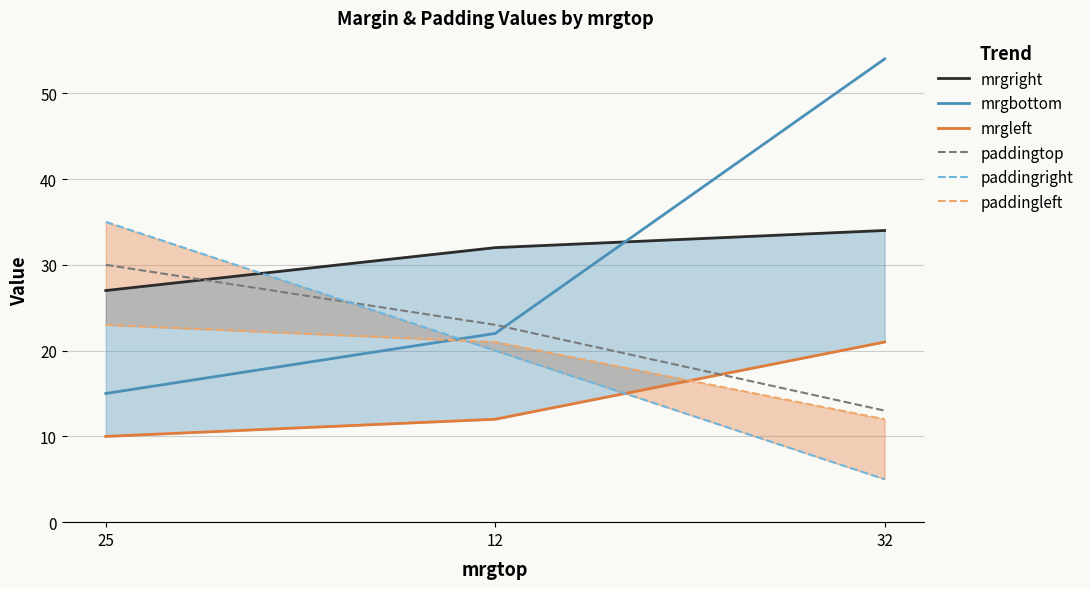

Reading left to right, transcribe all the data shown in this chart.

mrgright: 27	32	34
mrgbottom: 15	22	54
mrgleft: 10	12	21
paddingtop: 30	23	13
paddingright: 35	20	5
paddingleft: 23	21	12